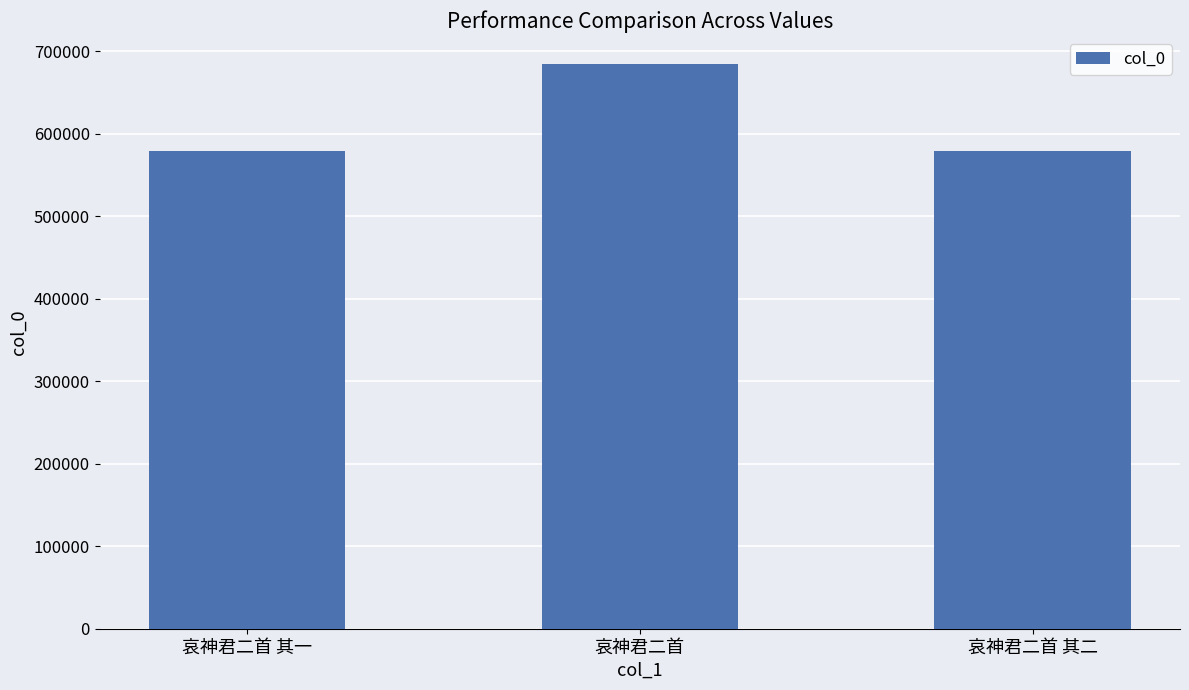

At which label is the value closest to 631769?

哀神君二首 其二